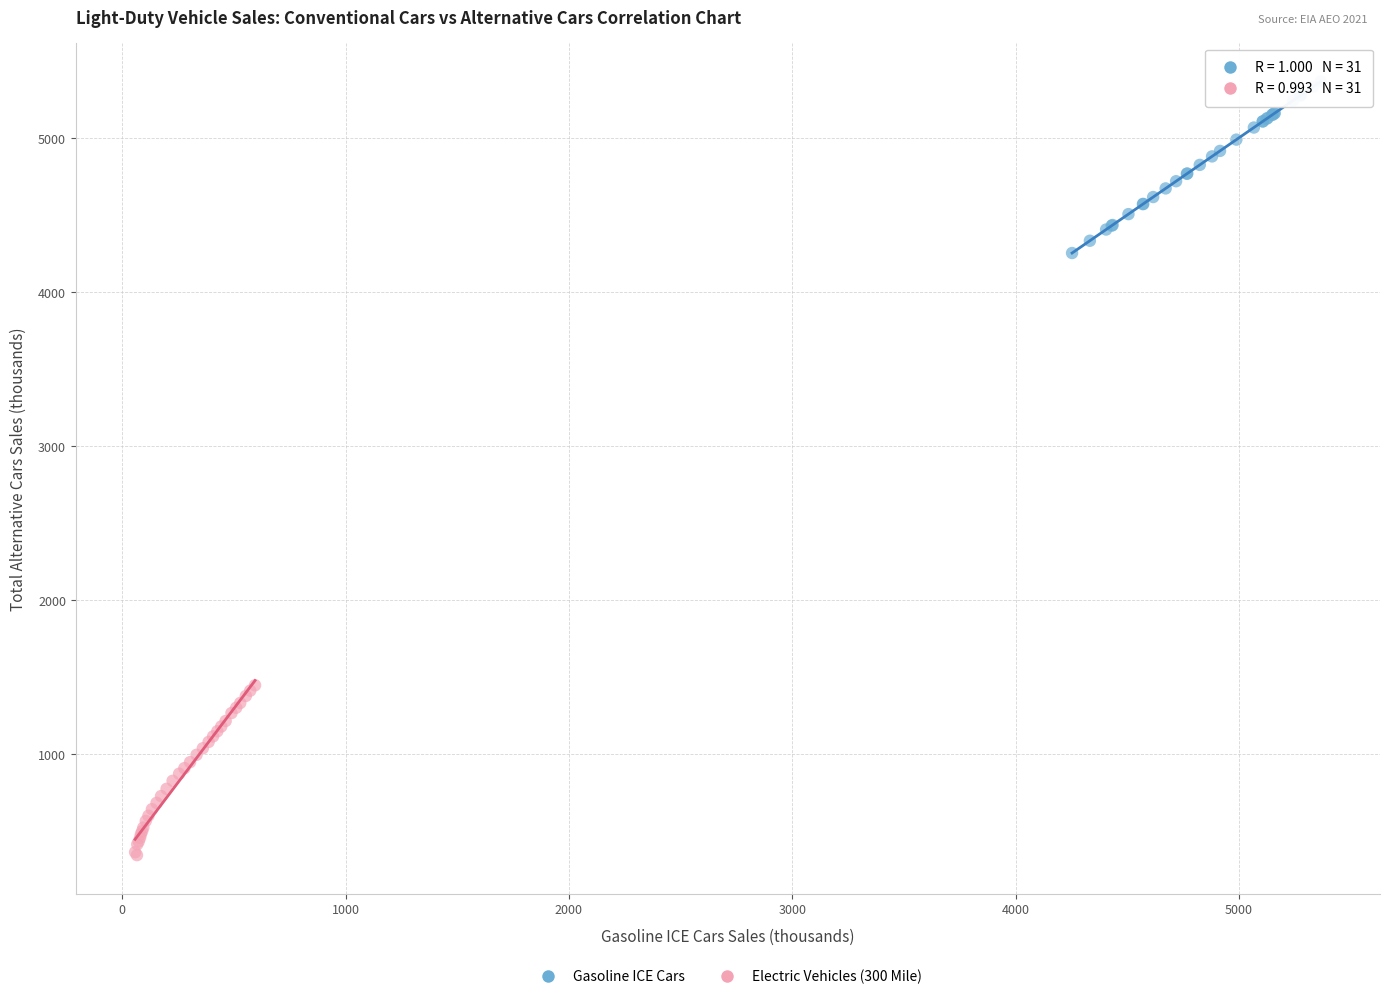

Which series reaches the maximum Y coordinate?

Gasoline ICE Cars